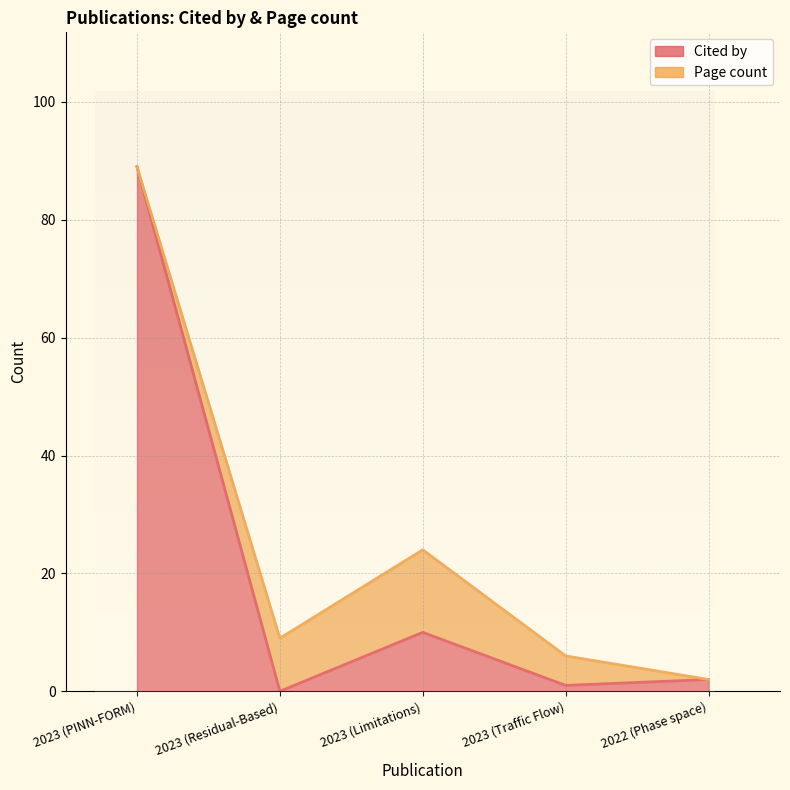

Rank the categories by value from lowest to highest.

2023 (Residual-Based), 2023 (Traffic Flow), 2022 (Phase space), 2023 (Limitations), 2023 (PINN-FORM)